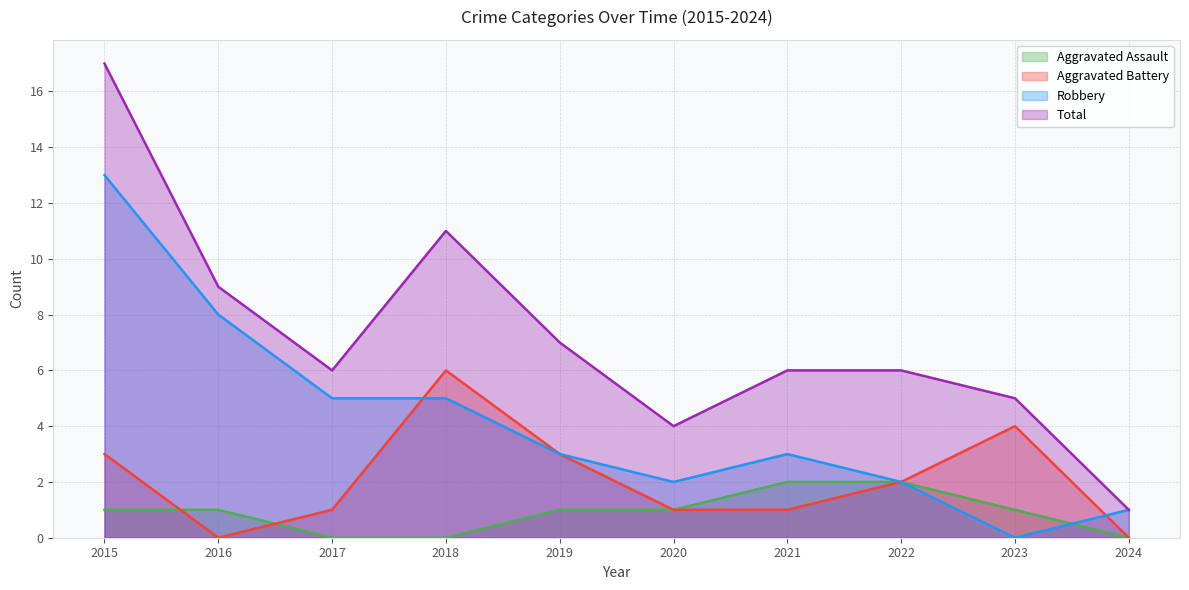

True or false: Robbery has more than 1 interior local peaks.

False